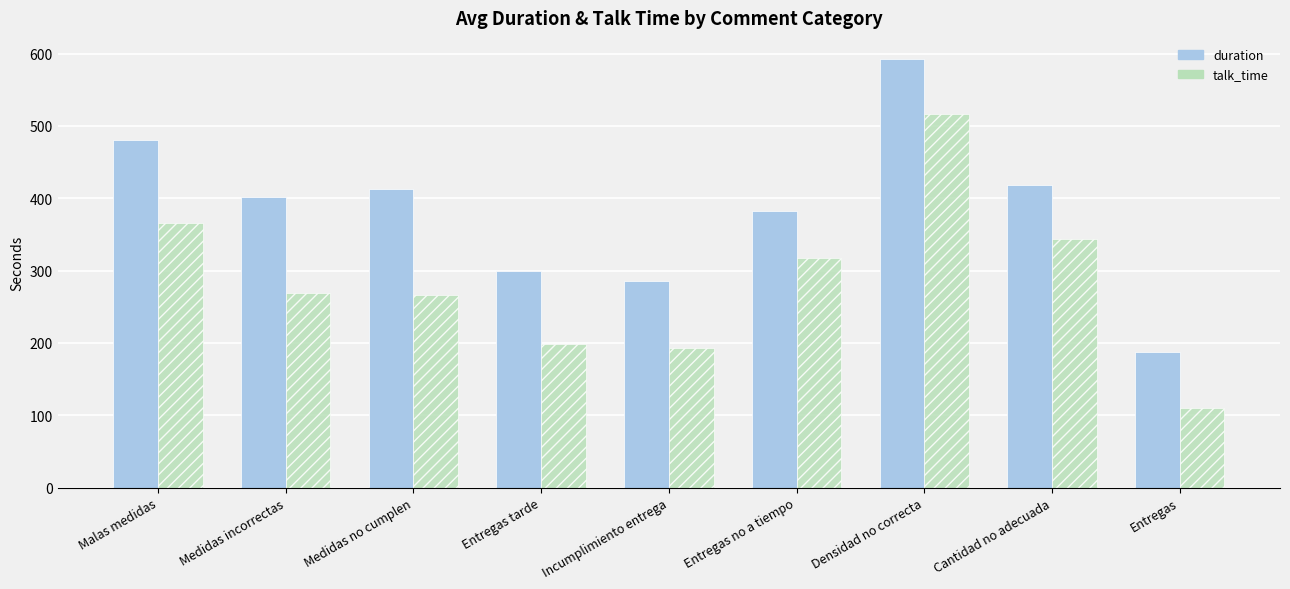

What is the sum of the duration values at Medidas incorrectas and Entregas tarde?

700